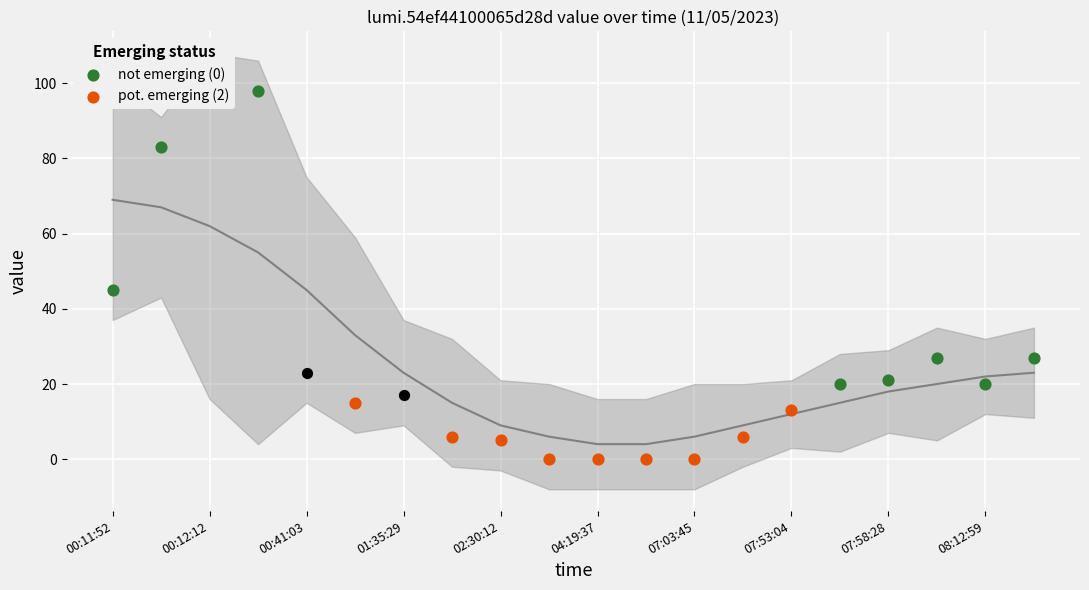

Which series reaches the maximum Y coordinate?

not emerging (0)